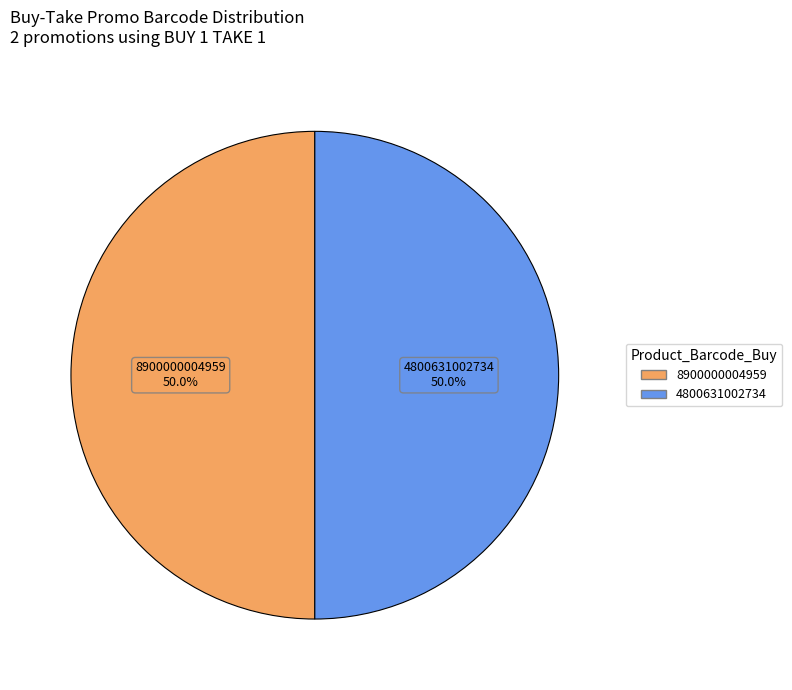

Is it true that 8900000004959 is 57% of the pie?

False